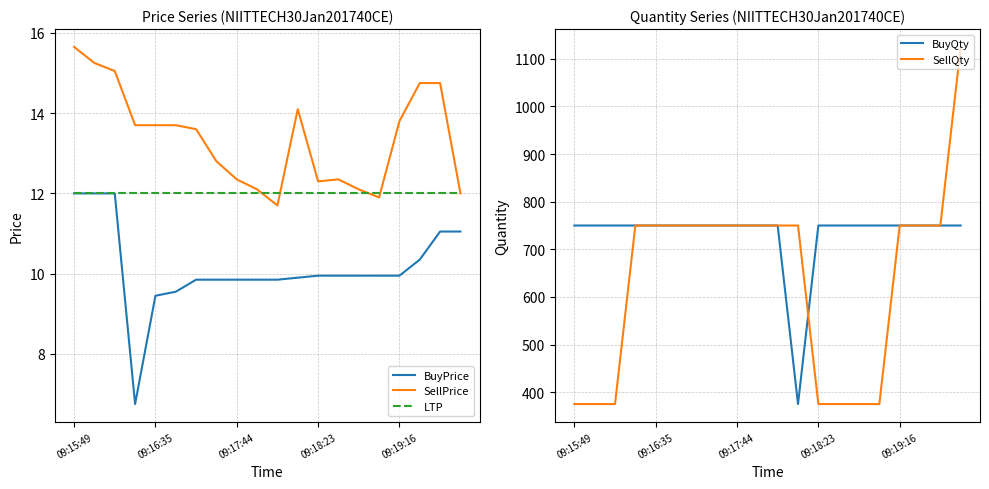

True or false: SellQty has a value of 1125.0 at 19.

True